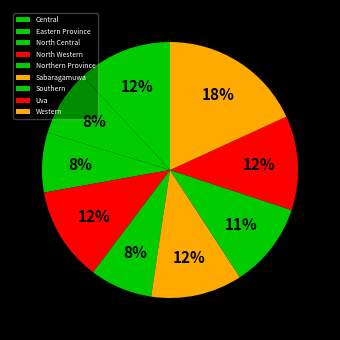

Count the number of slices in the pie.

9